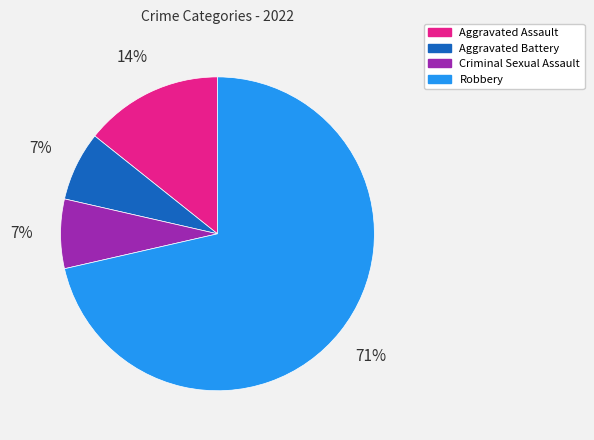

Count the number of slices in the pie.

4